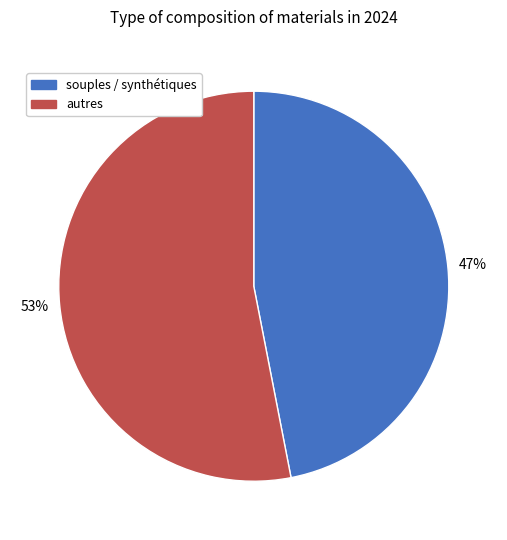

True or false: souples / synthétiques accounts for 35% of the total.

False